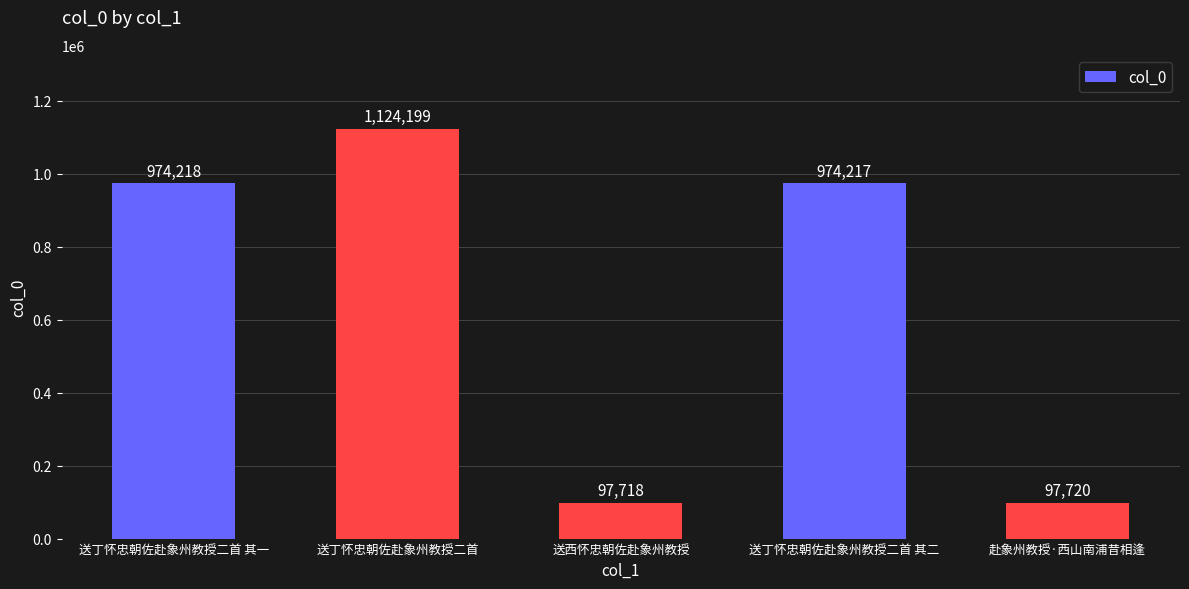

What is the label of the 1st bar from the right?

赴象州教授·西山南浦昔相逢